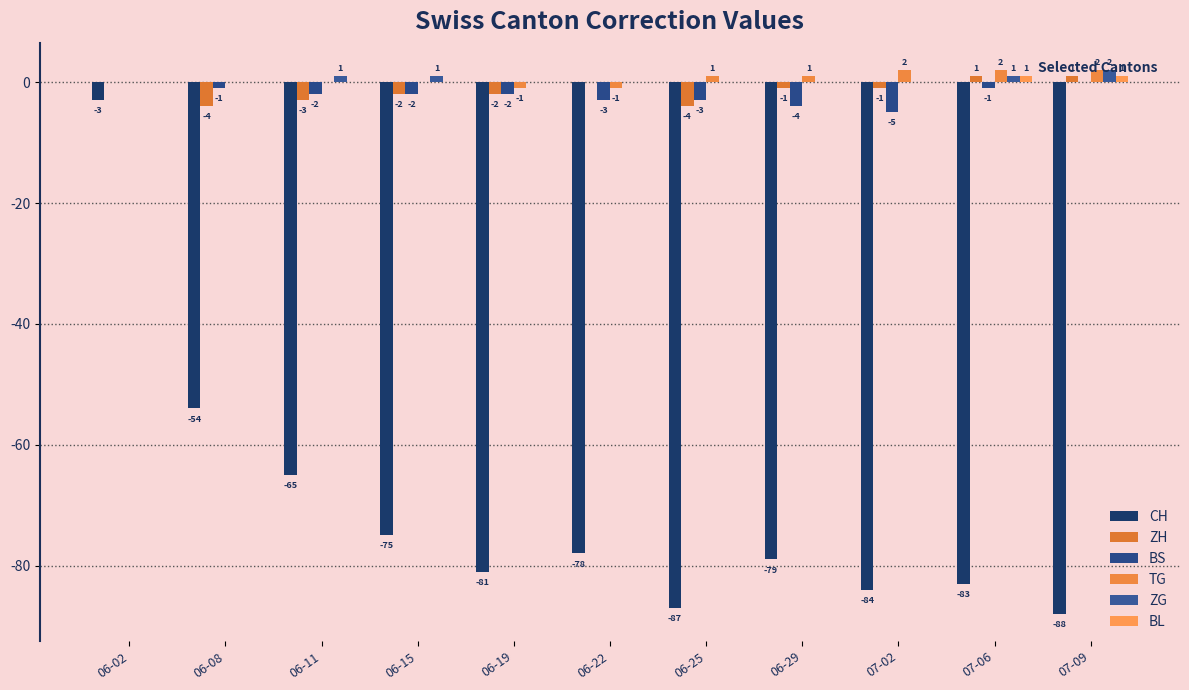

Does the chart contain stacked bars?

No